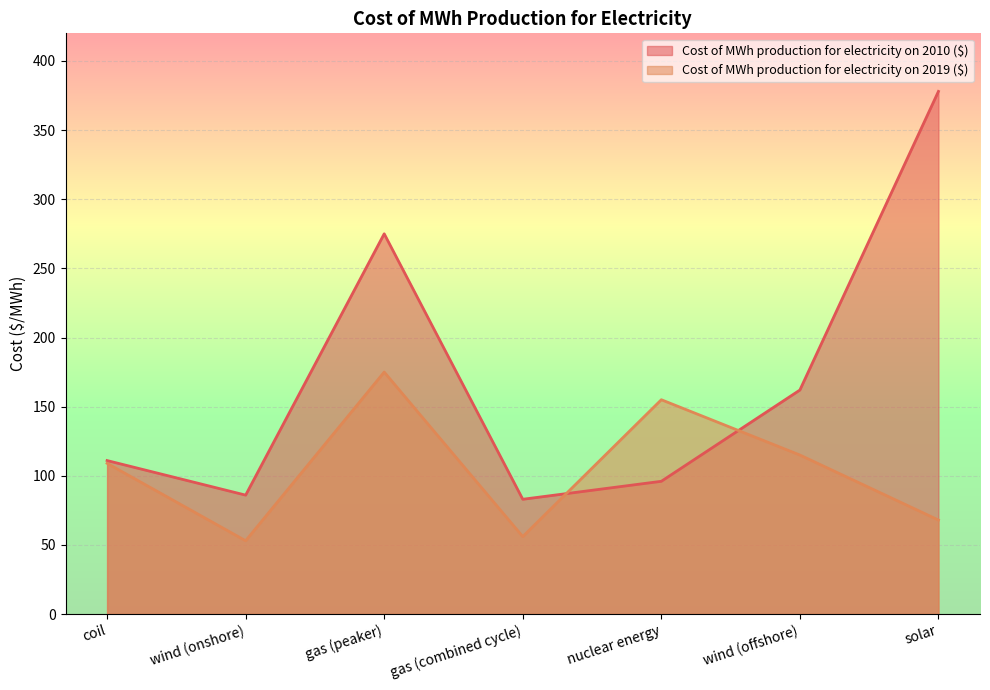

Reading left to right, list all the values displayed in this chart.

Cost of MWh production for electricity on 2010 ($): 111	86	275	83	96	162	378
Cost of MWh production for electricity on 2019 ($): 109	53	175	56	155	115	68